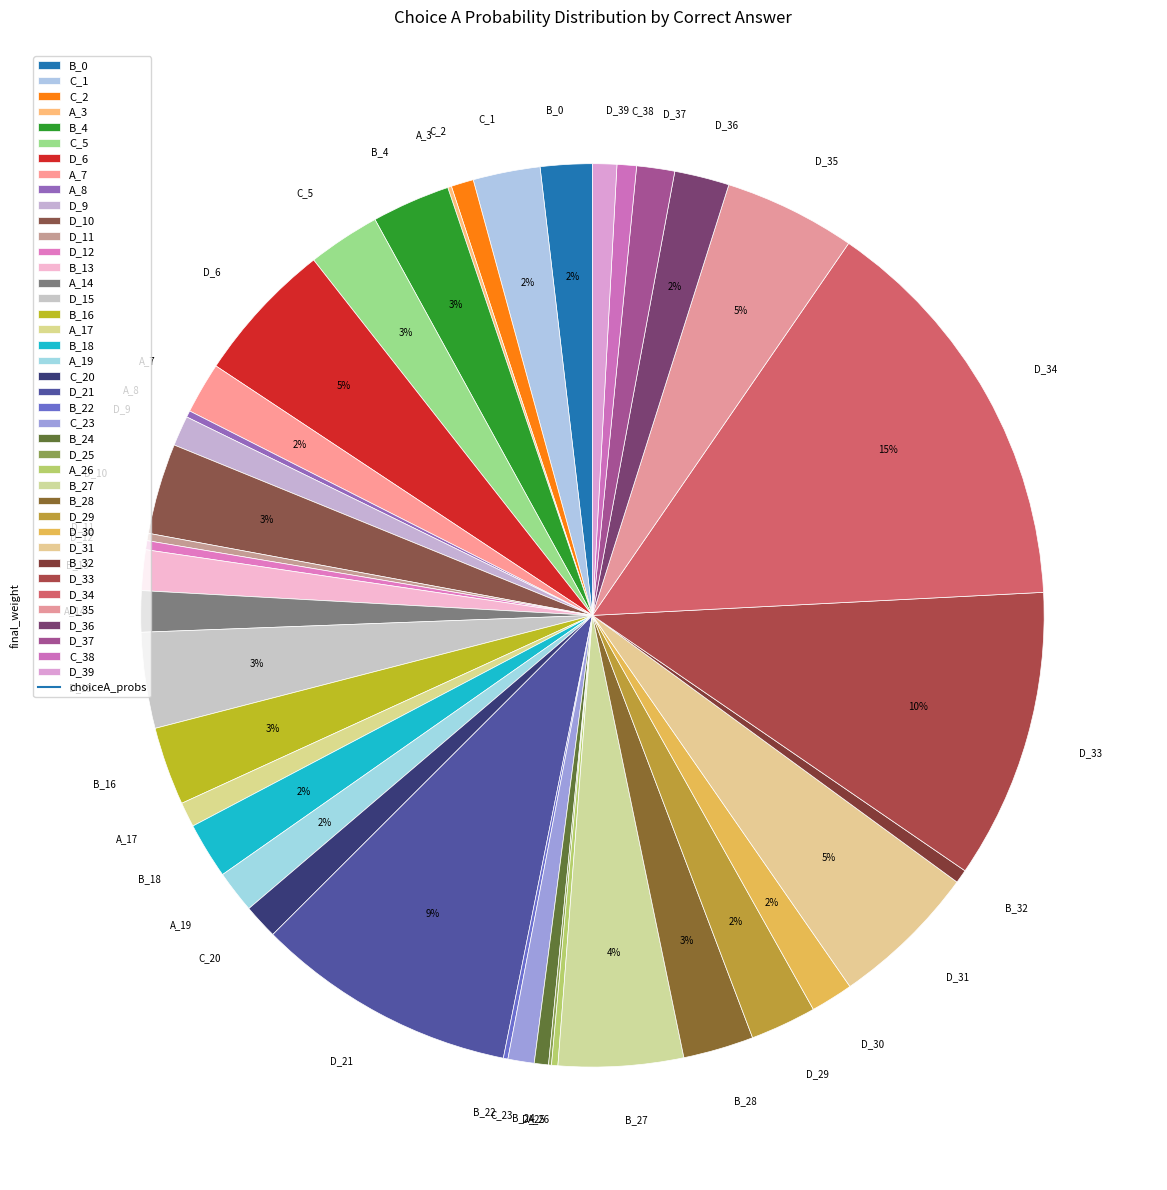

Is there a majority slice in this chart?

No